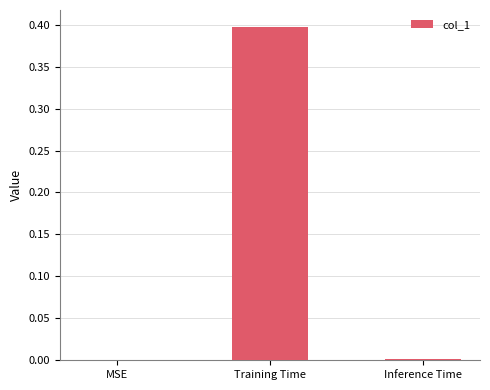

Which has a higher value, Inference Time or Training Time?

Training Time